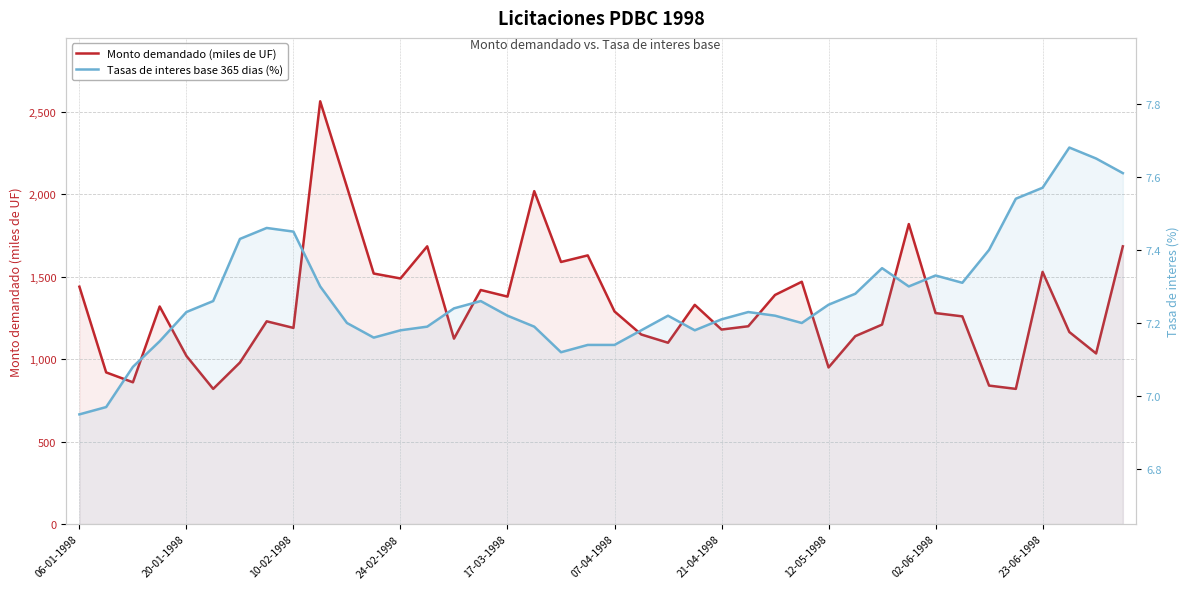

Which series has the largest range (max minus min)?

Monto demandado (miles de UF)